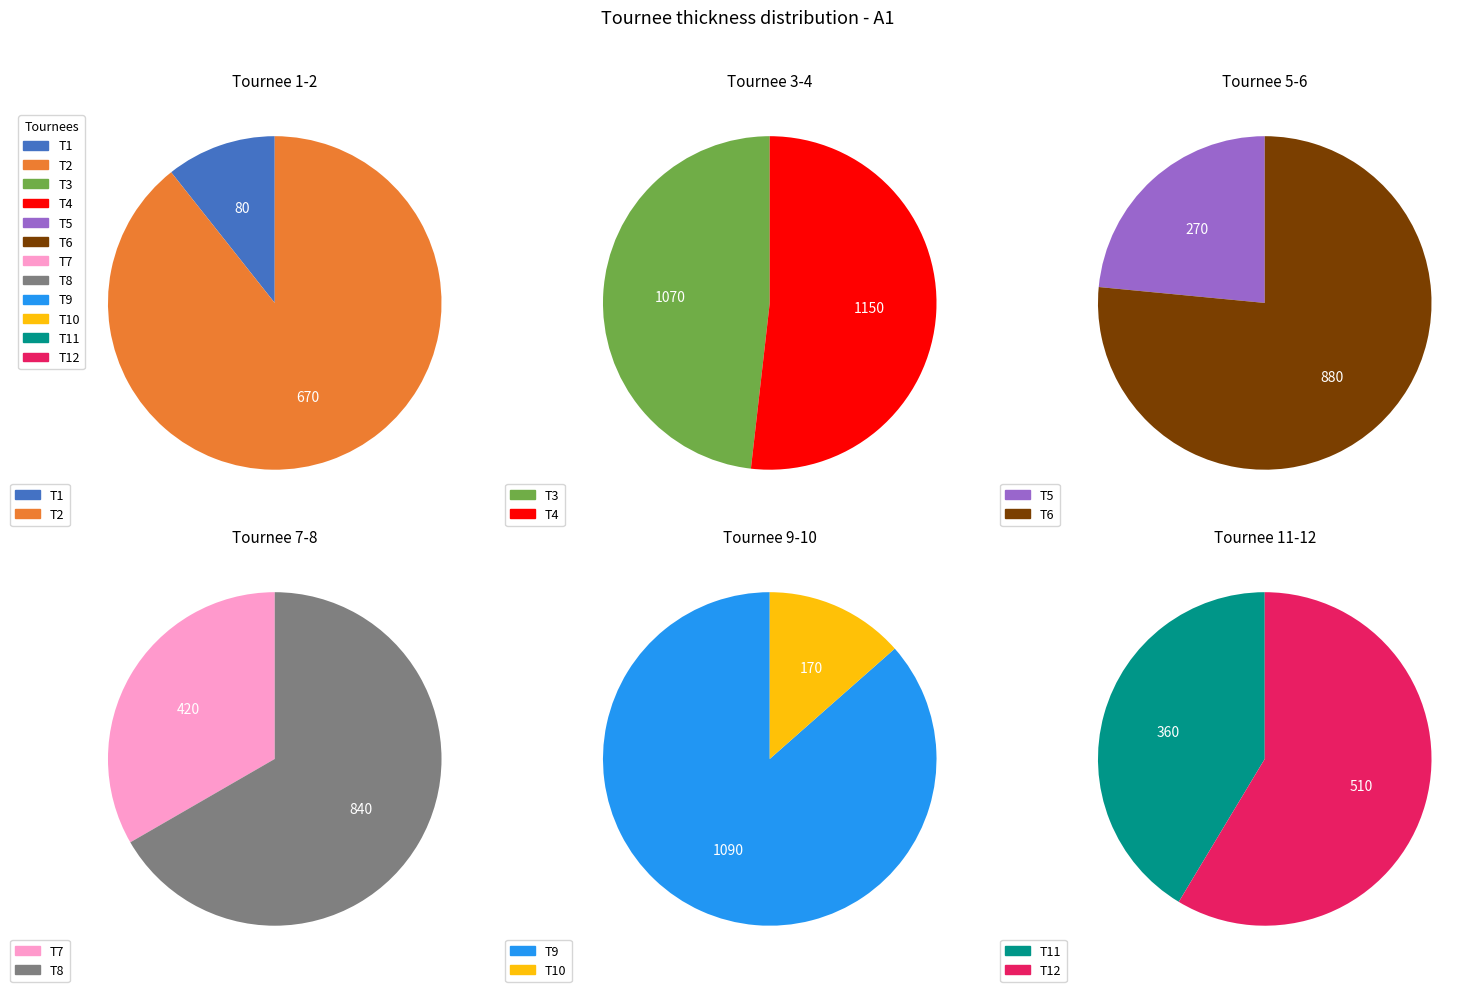

Rank the categories by value from lowest to highest.

T1, T10, T5, T11, T7, T12, T2, T8, T6, T3, T9, T4